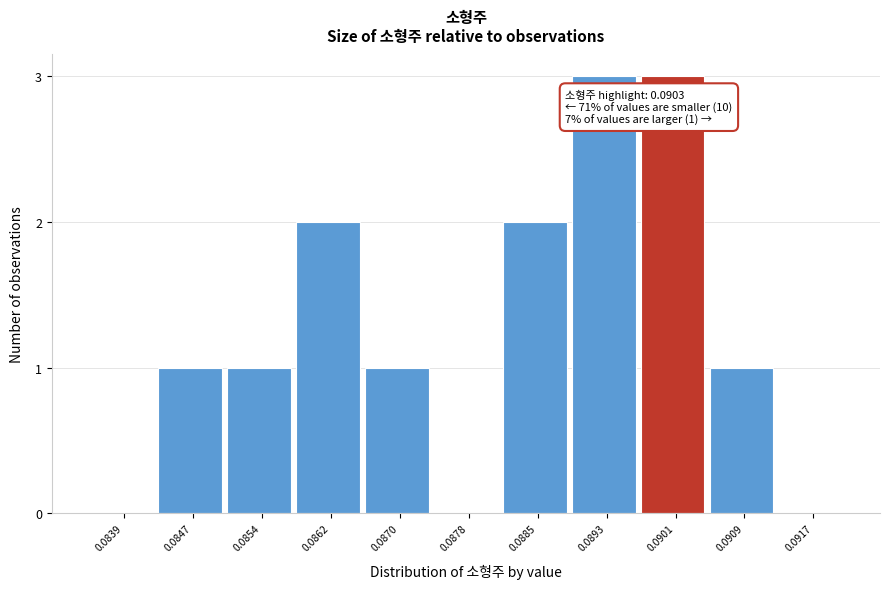

Reading left to right, extract all data points from this chart.

0.0839=0	0.0847=1	0.0854=1	0.0862=2	0.0870=1	0.0878=0	0.0885=2	0.0893=3	0.0901=3	0.0909=1	0.0917=0